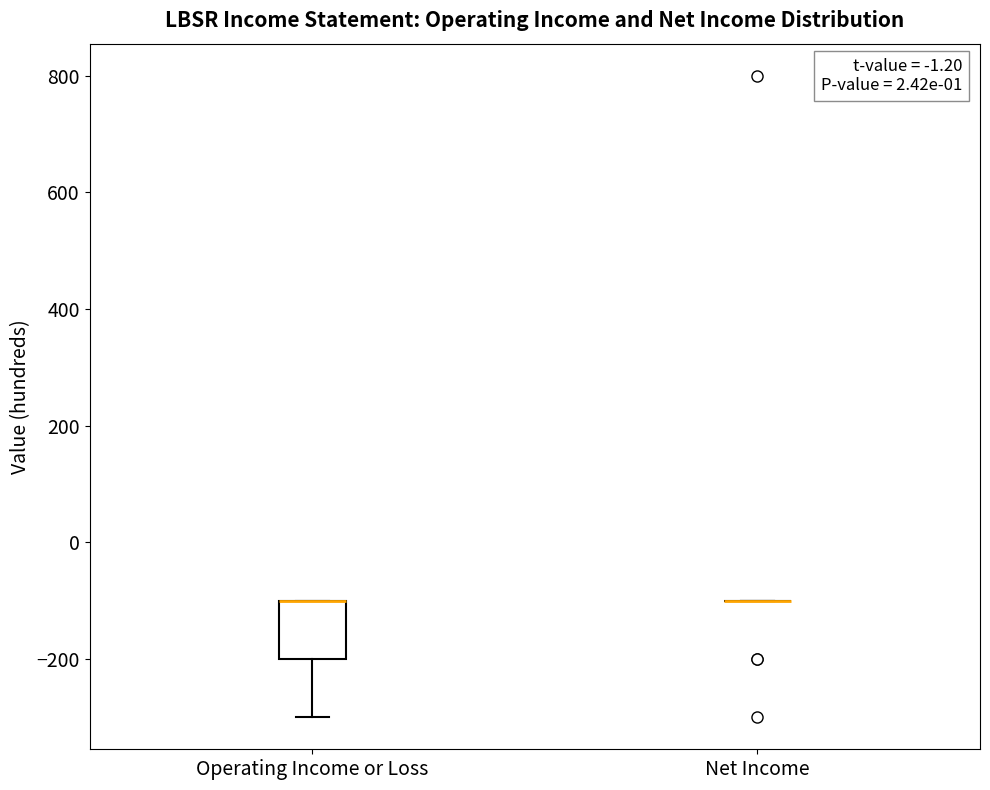

Reading left to right, transcribe this box plot: for each box, give where its median line is, the range the box spans, and where its two whiskers end, as read against the y-axis. The values are not printed on the chart, so give them approximately, as read against the axis.

Operating Income or Loss: median -100 (drawn on the box's upper edge), box -200 to -100, whiskers -300 to -100
Net Income: box collapsed to a line at -100, whiskers -100 to -100